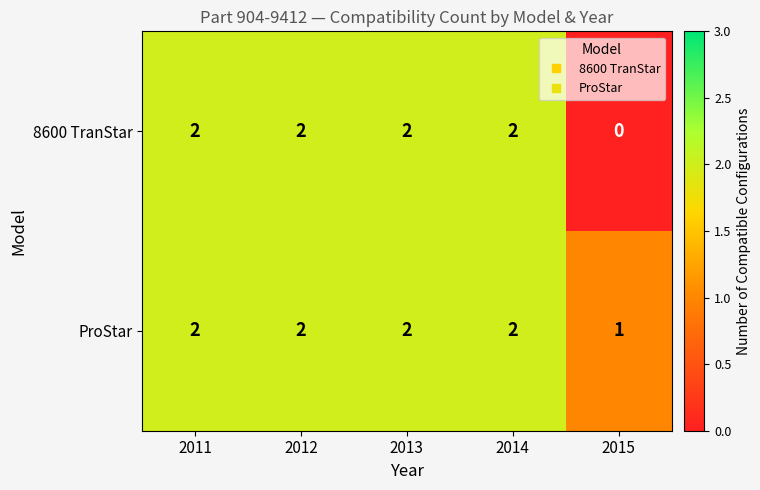

Count the number of categories in the chart.

5